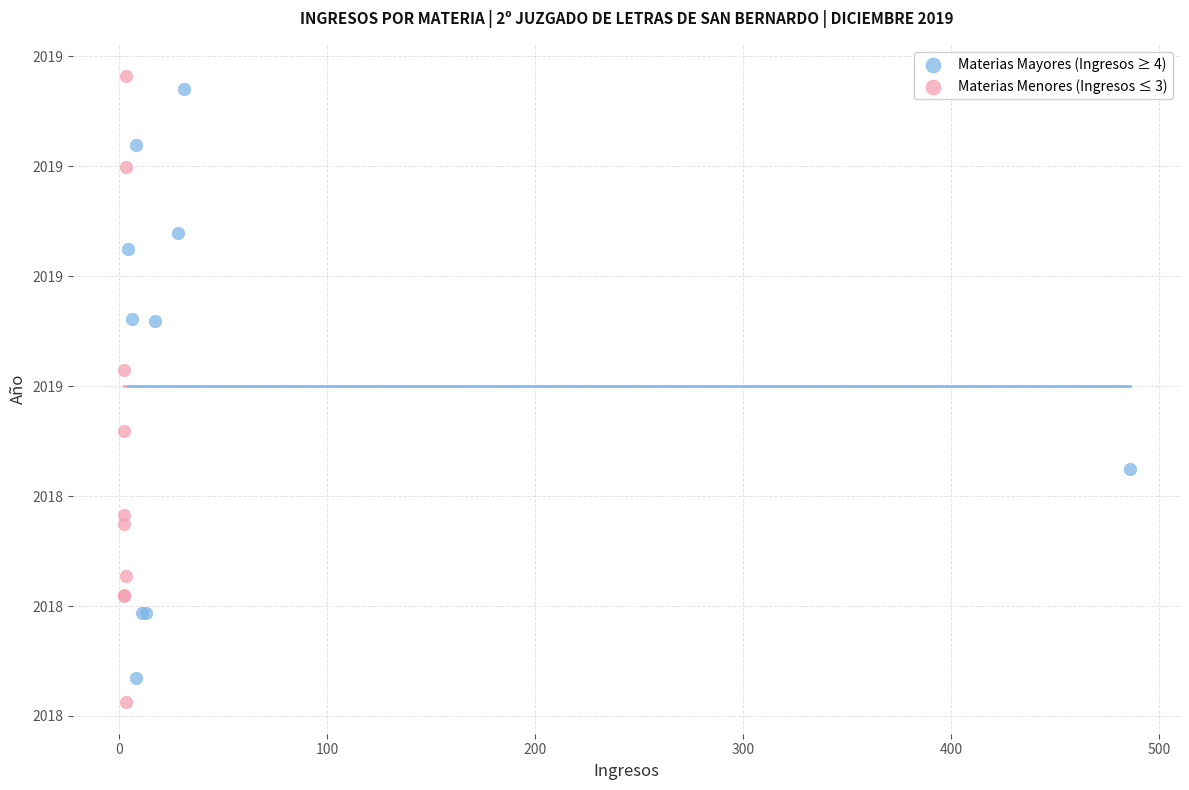

Which series contains the lowest Y value?

Materias Menores (Ingresos ≤ 3)